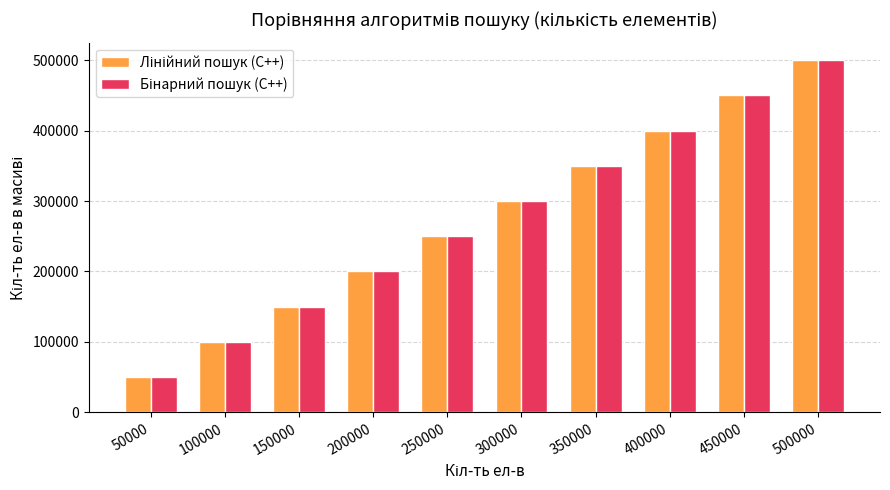

Count the number of data series in this chart.

2